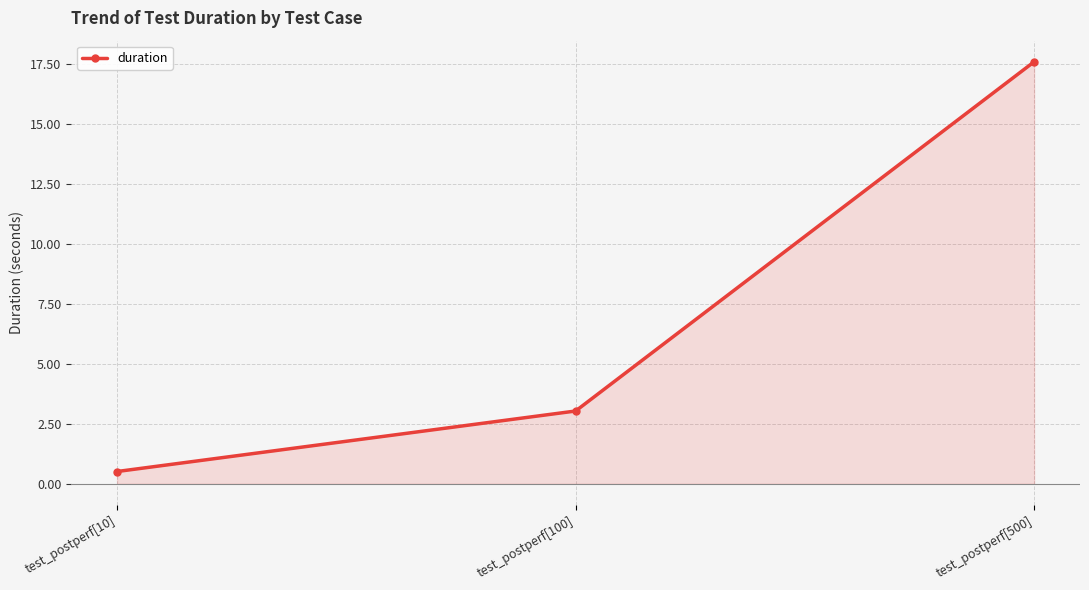

What is the label of the 2nd point from the right?

test_postperf[100]